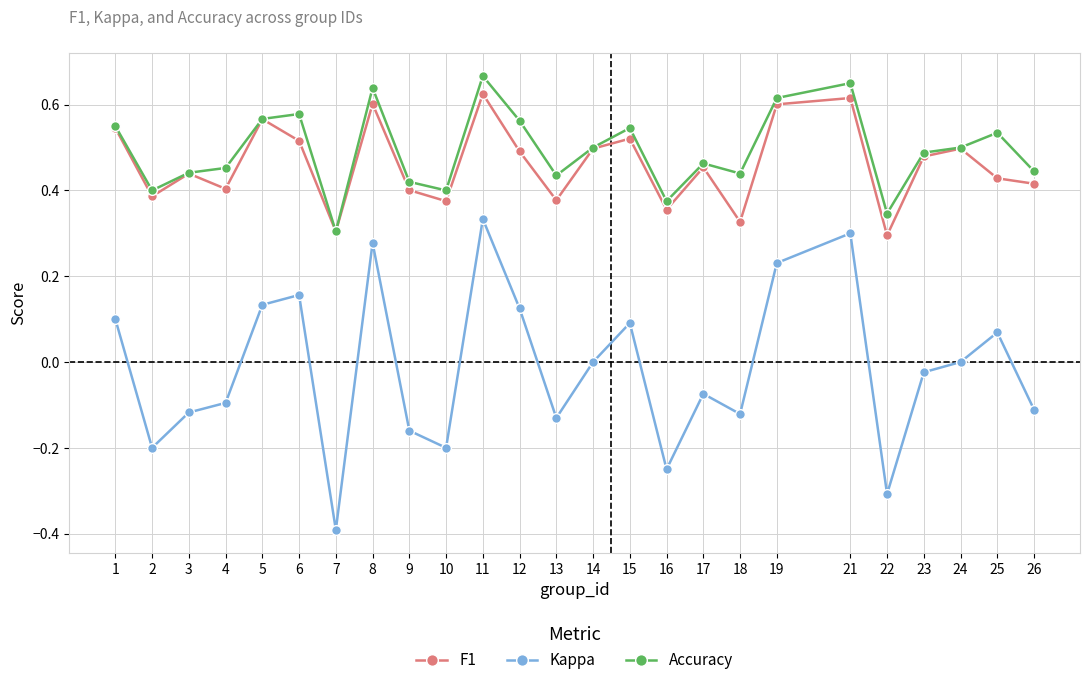

At which category does Accuracy reach its first local peak?

6